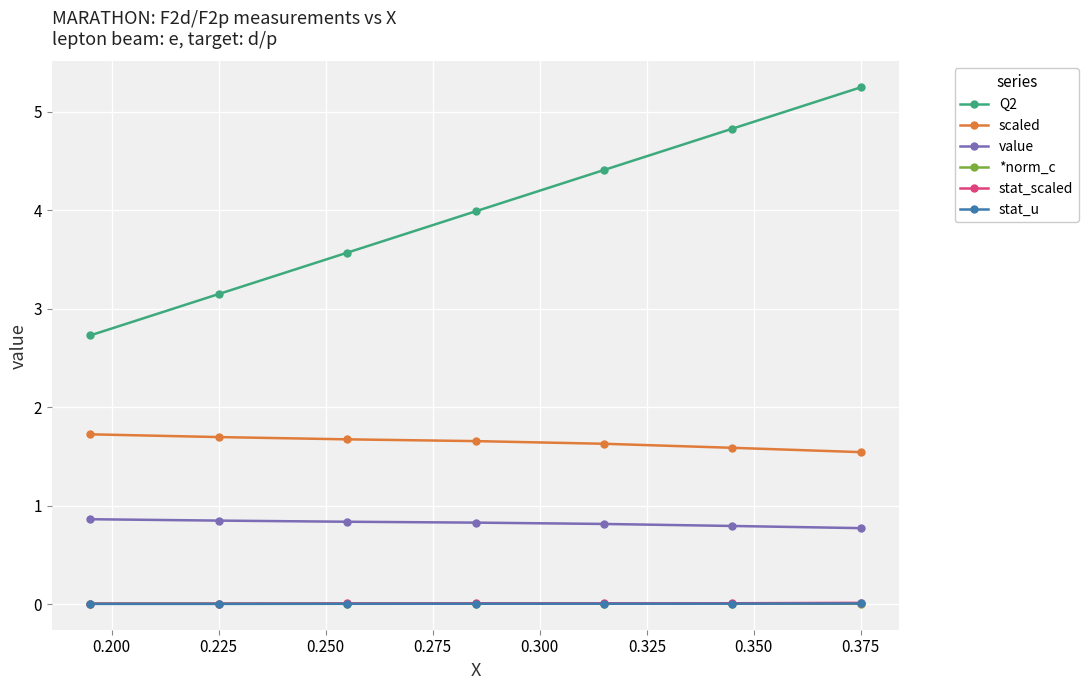

True or false: Q2 has more than 2 interior local peaks.

False